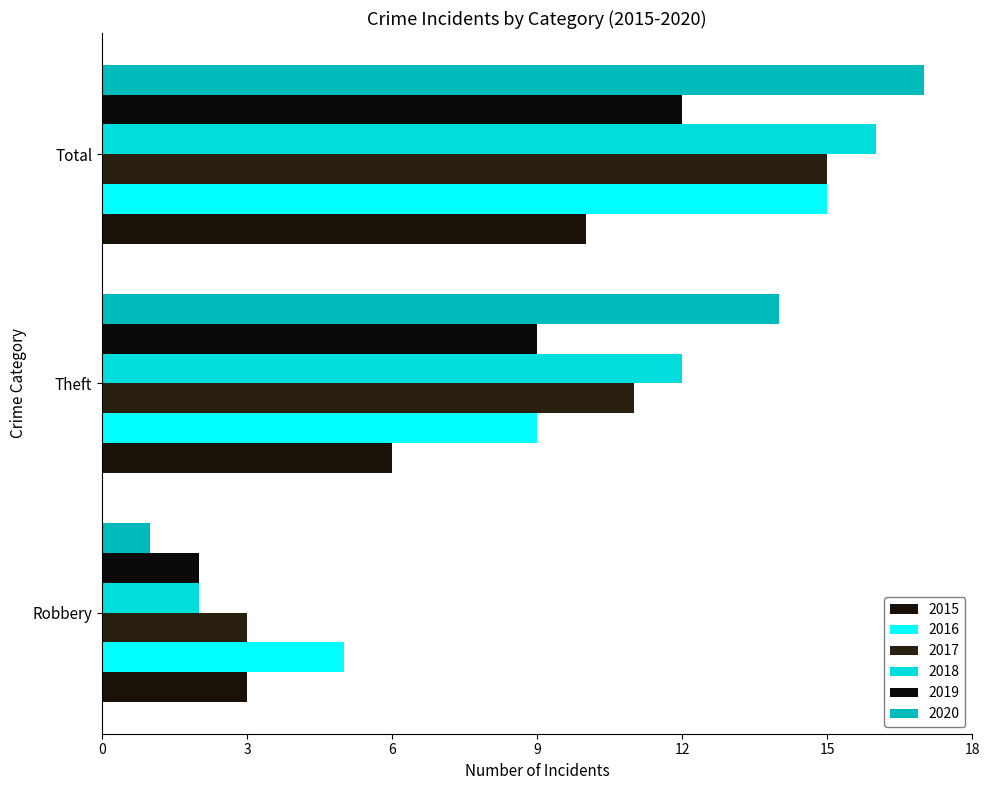

Is it true that 2018 equals 3 at Theft?

False